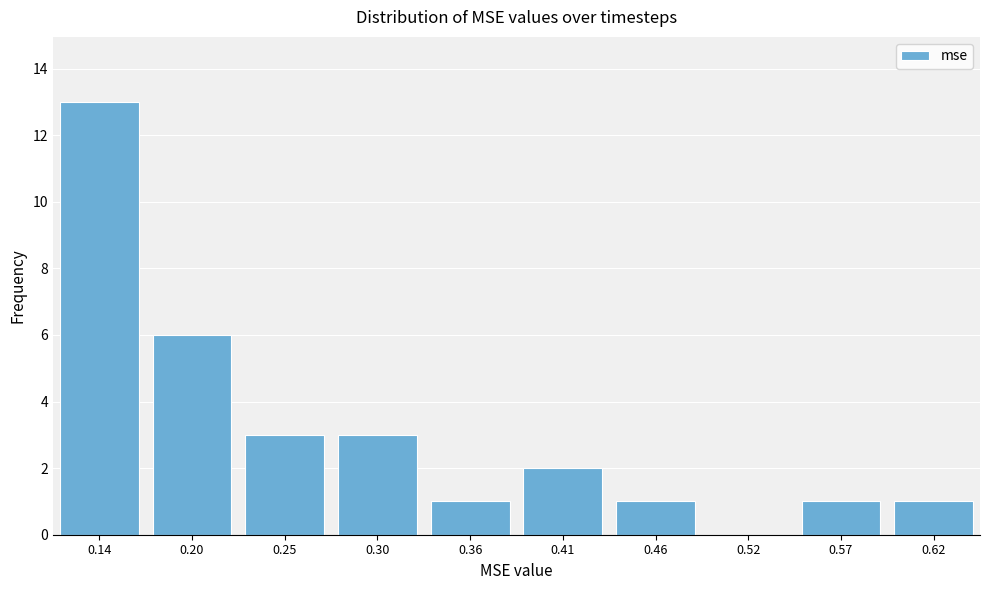

Reading right to left, list all the values displayed in this chart.

0.62=1	0.57=1	0.52=0	0.46=1	0.41=2	0.36=1	0.30=3	0.25=3	0.20=6	0.14=13